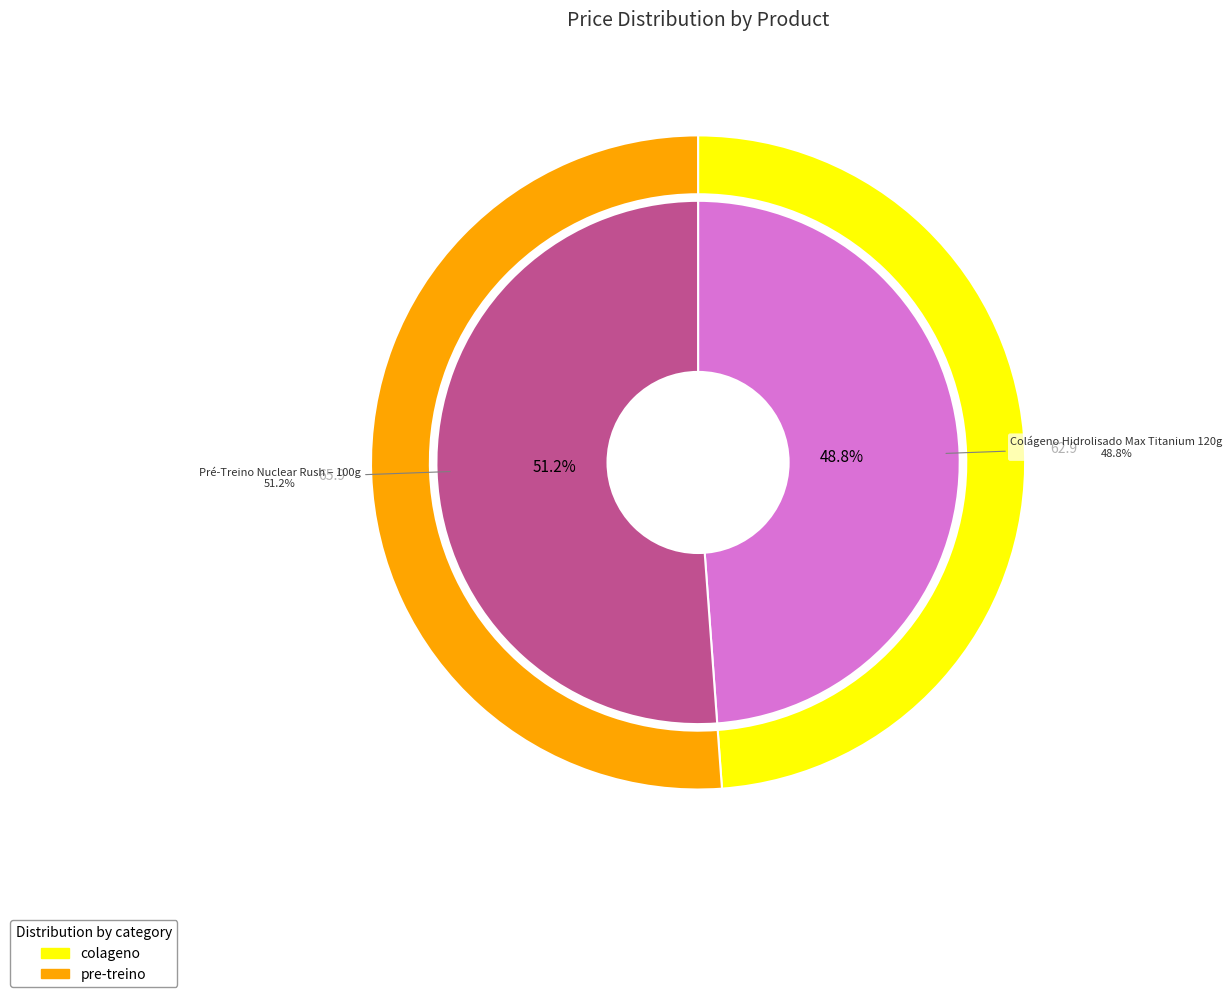

The Pré-Treino Nuclear Rush – 100g slice represents 51% of the pie. True or false?

True